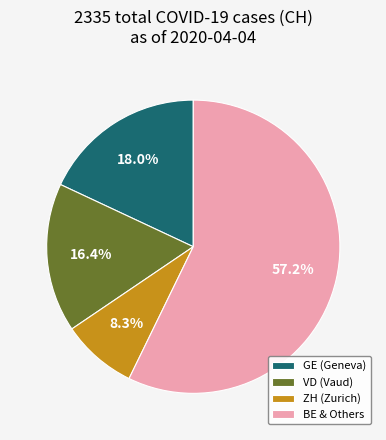

Does GE (Geneva) account for over 50% of the chart?

No